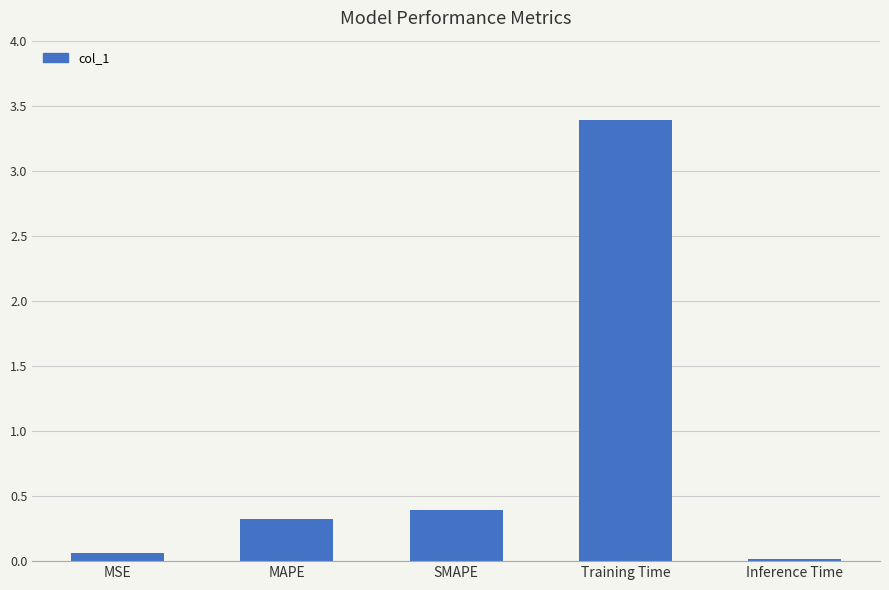

At which label is the value closest to 1?

SMAPE